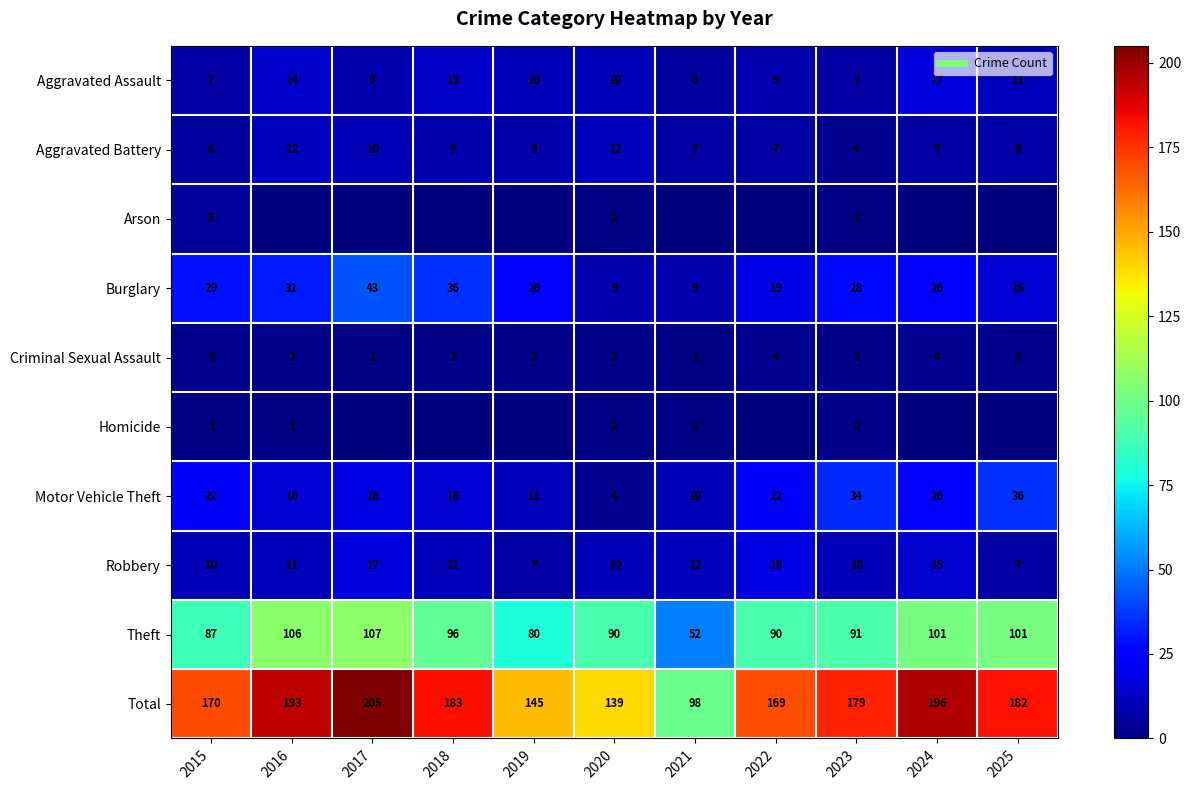

At 2024, list the series in order from smallest to largest.

Arson, Homicide, Criminal Sexual Assault, Aggravated Battery, Robbery, Aggravated Assault, Burglary, Motor Vehicle Theft, Theft, Total